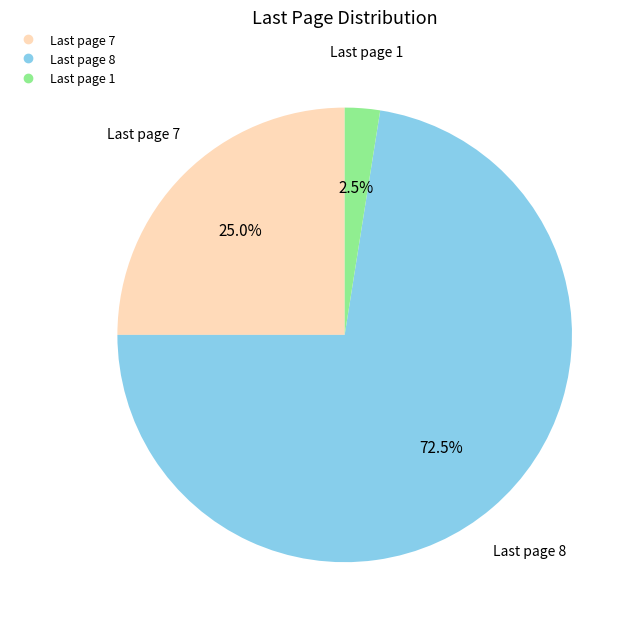

To the nearest percent, what is the average slice percentage?

33%